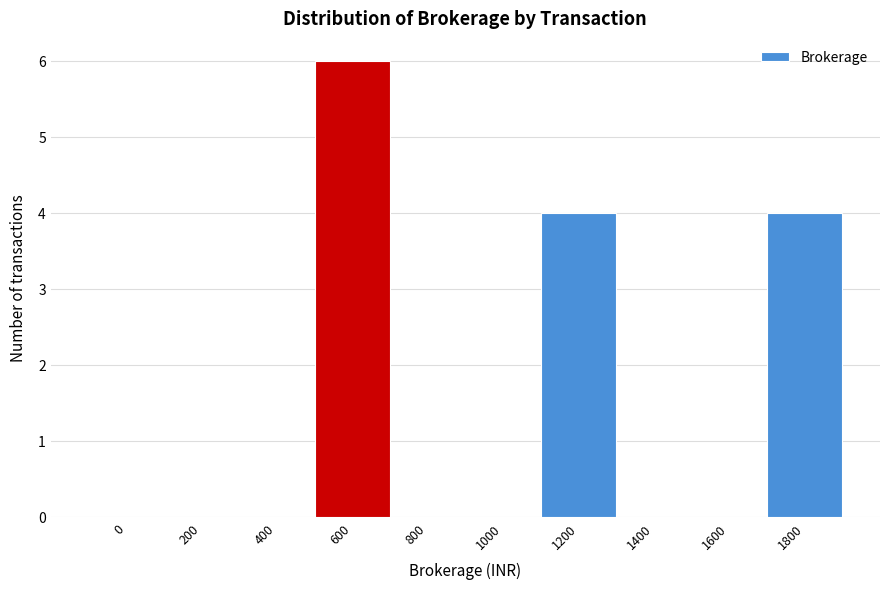

Reading right to left, extract all data points from this chart.

1800=4	1600=0	1400=0	1200=4	1000=0	800=0	600=6	400=0	200=0	0=0